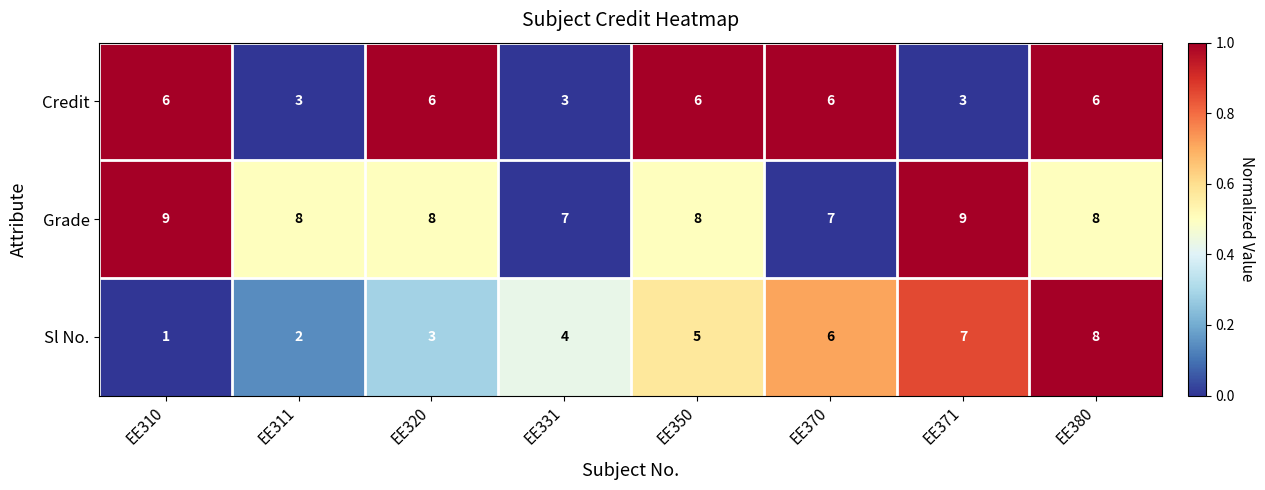

What is the average value of the Credit series?

5